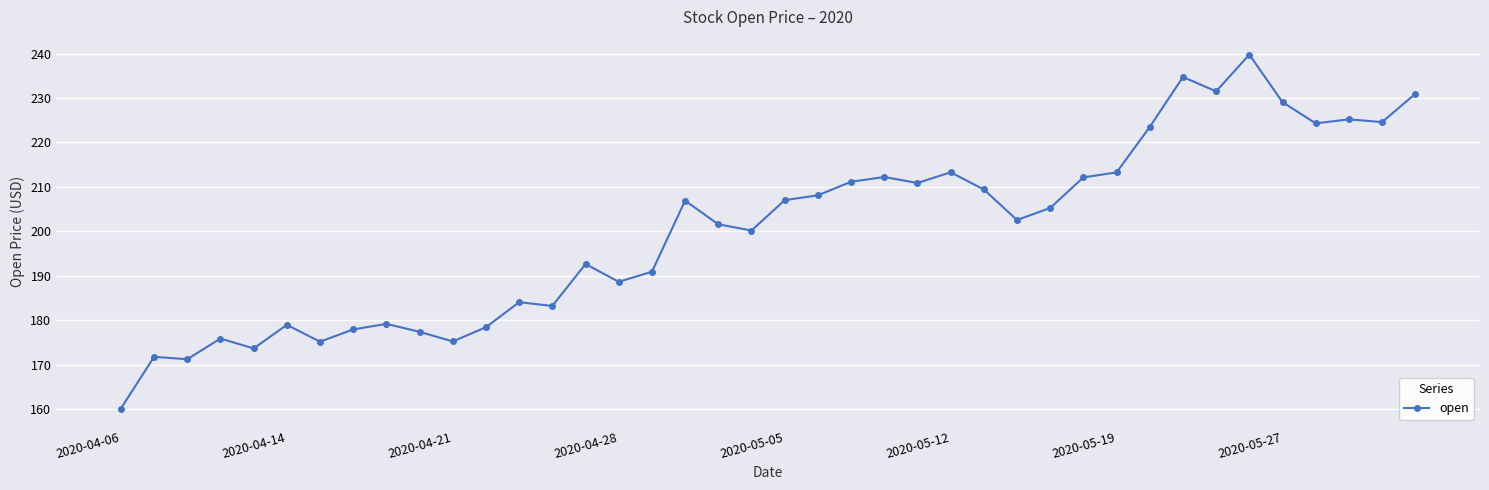

How many lines are shown in the chart?

1